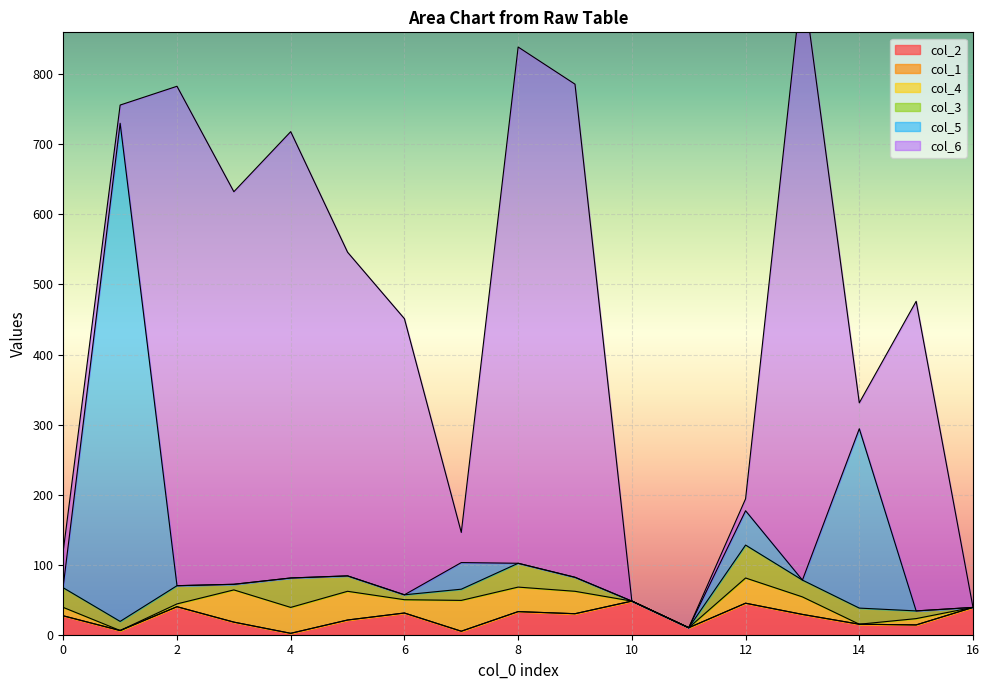

The value of col_3 at 6 is 9.9. True or false?

False